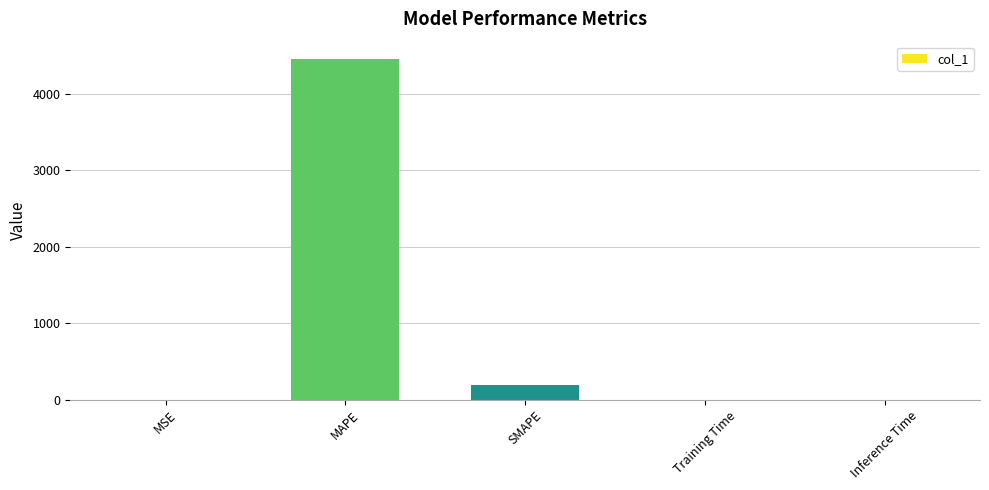

The chart shows a value of 6798.9 at MAPE. True or false?

False